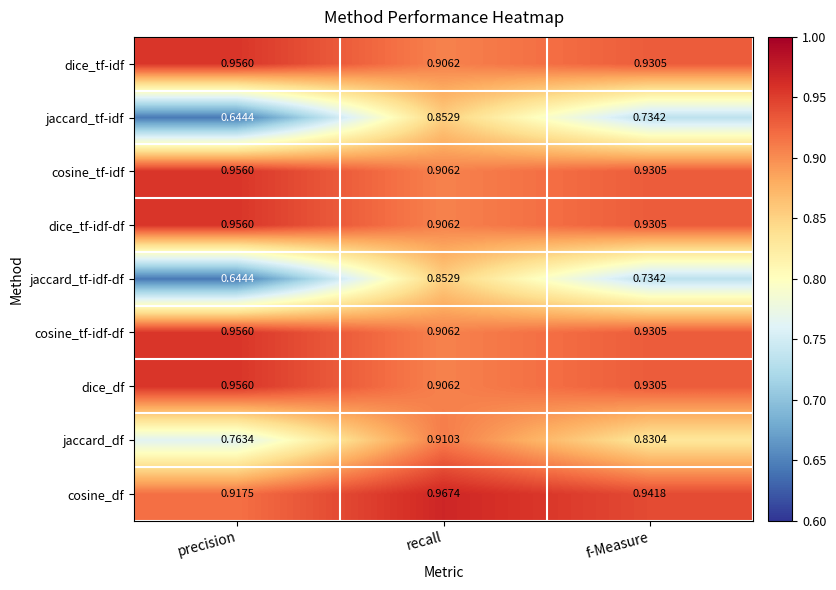

Which series has the largest total across all categories?

cosine_df